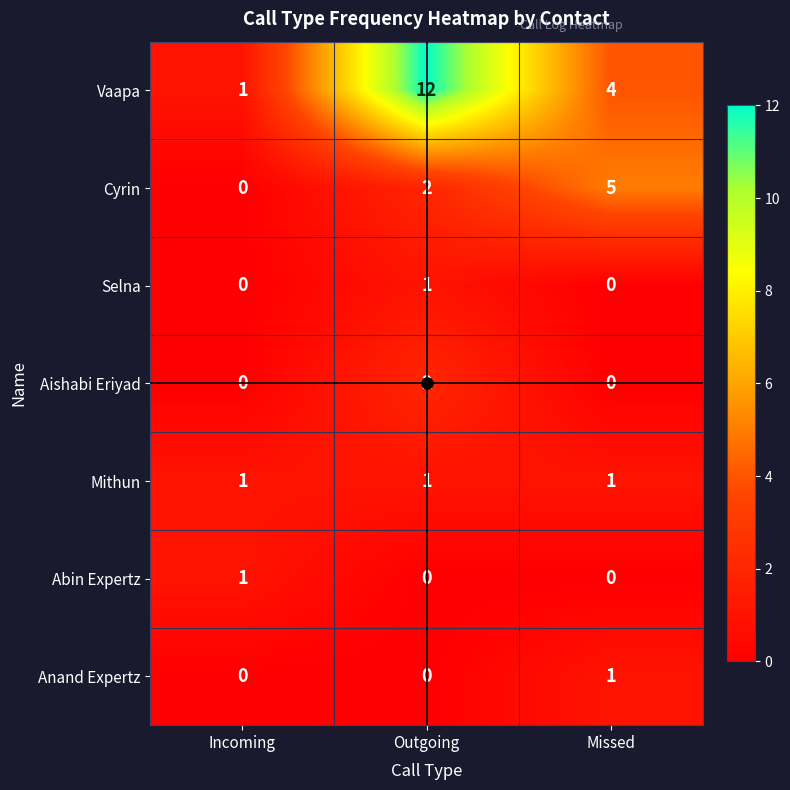

Which label corresponds to the largest value in the chart?

Outgoing